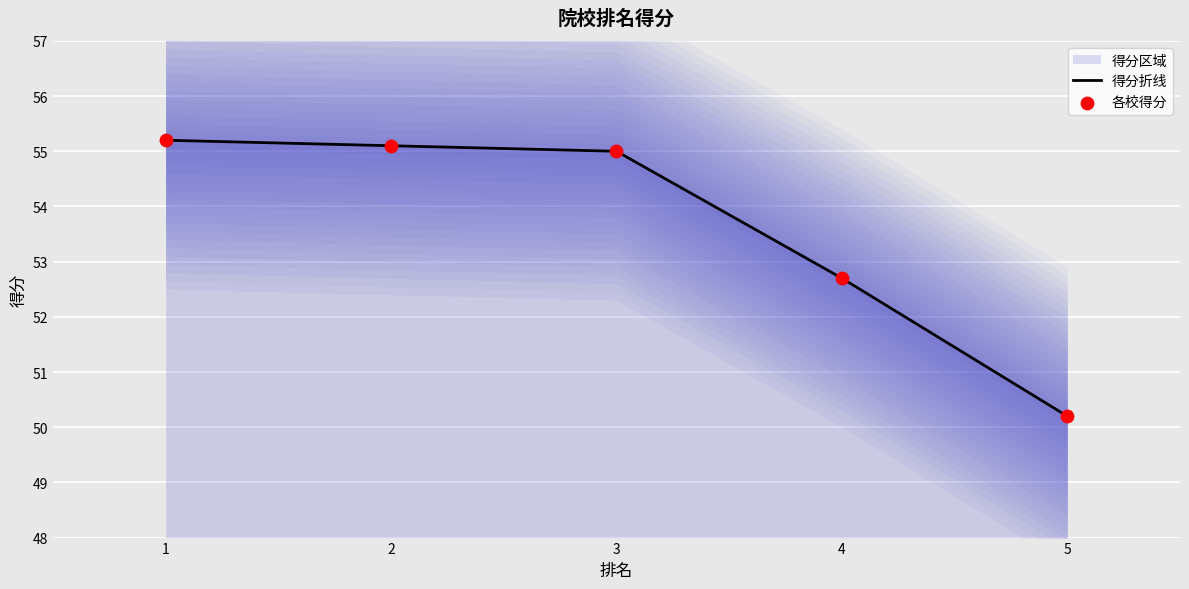

Where is 得分折线 nearest to the value 52?

4